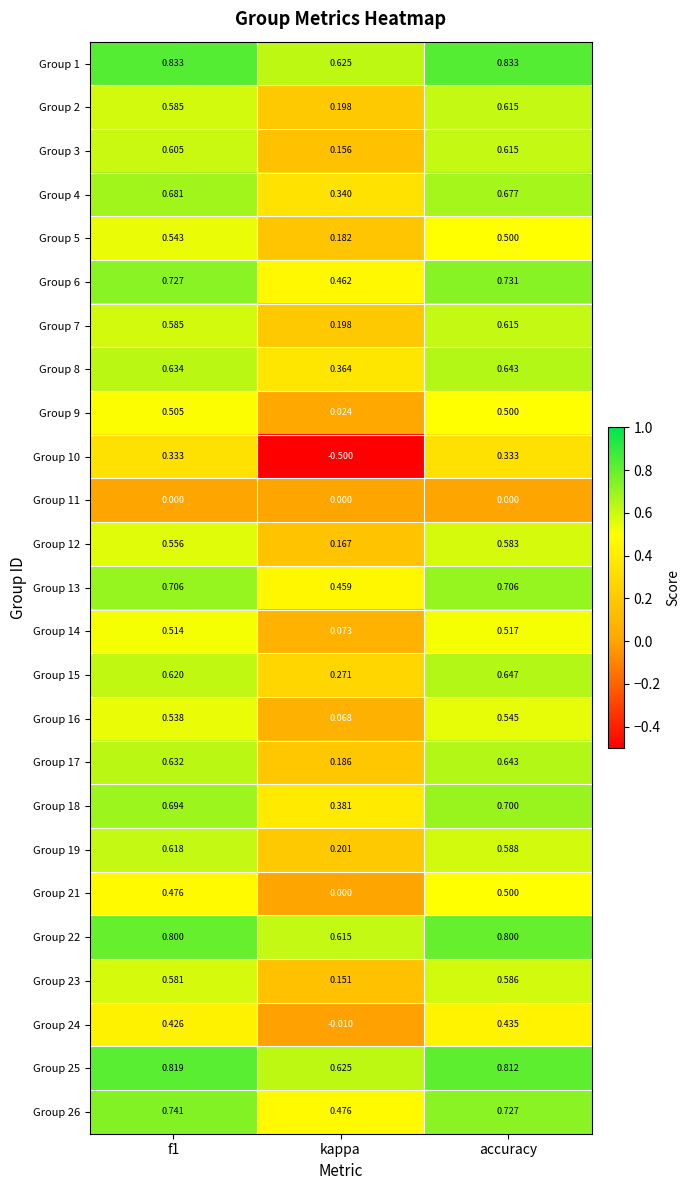

Which label corresponds to the smallest value in the chart?

kappa